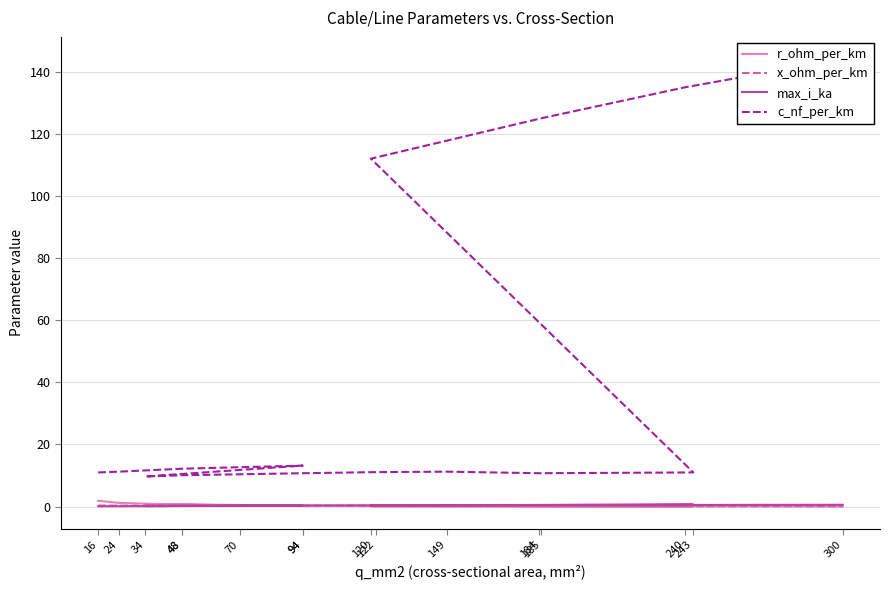

Which category has the lowest value in the max_i_ka series?

16